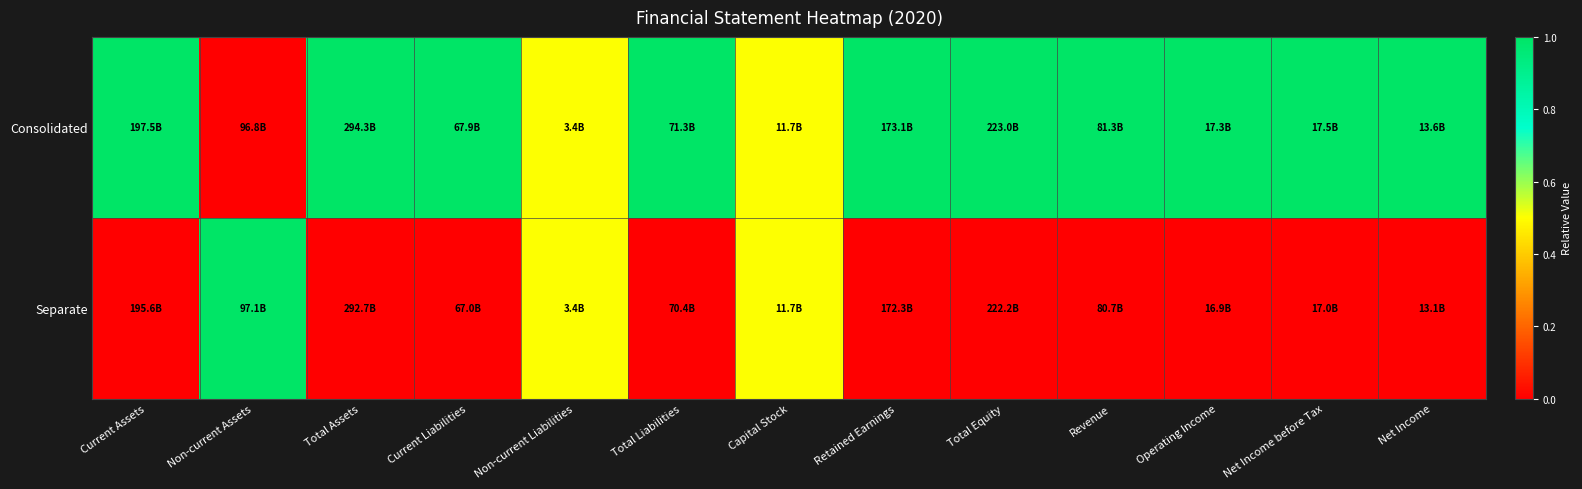

Rank the series by their average value, from lowest to highest.

Separate, Consolidated